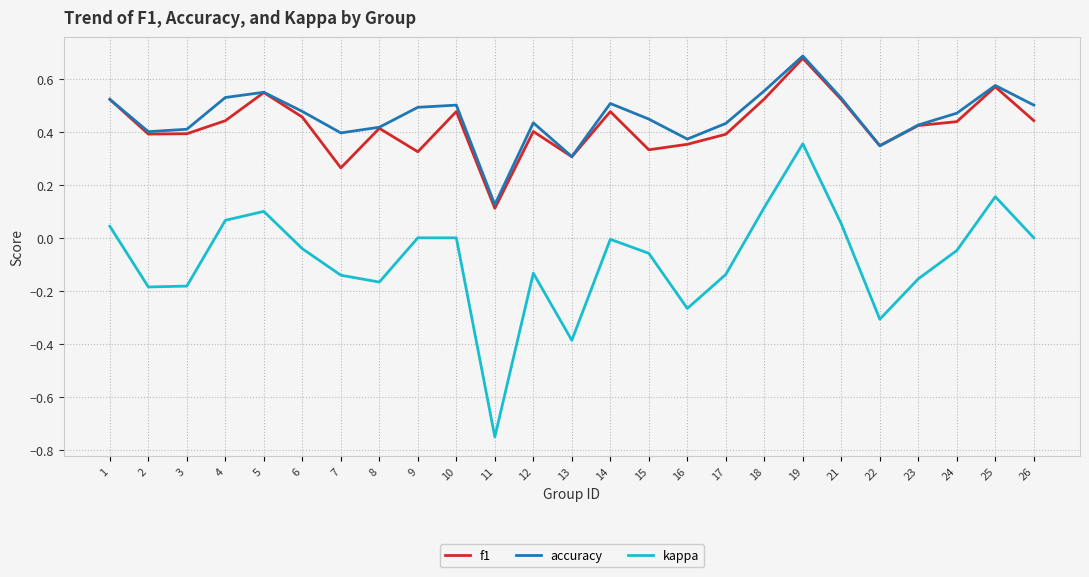

Is it true that kappa equals -0.1 at 2?

False